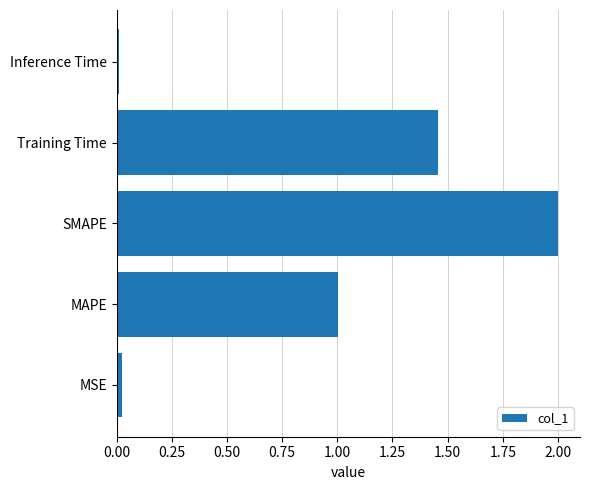

What value does the data have at SMAPE?

2.0